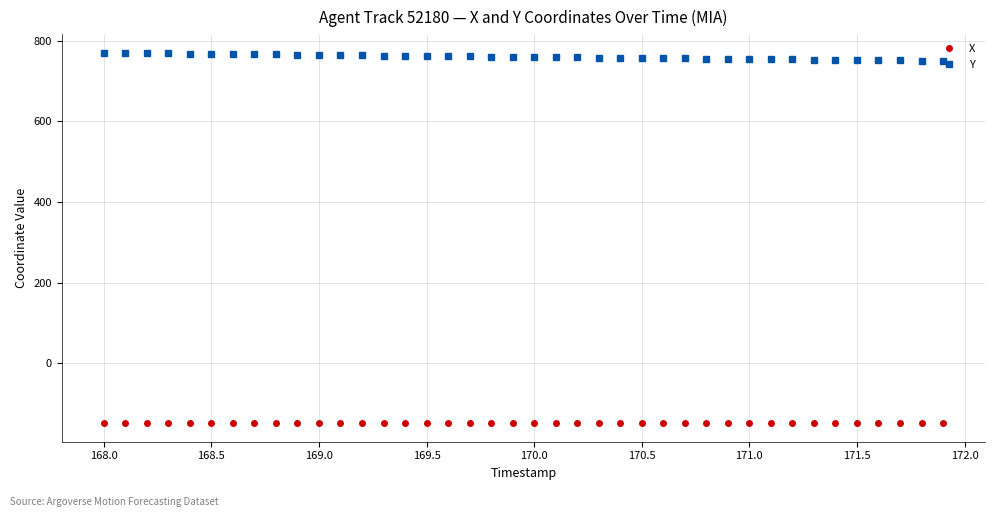

How many data points in Y are above 759?

21